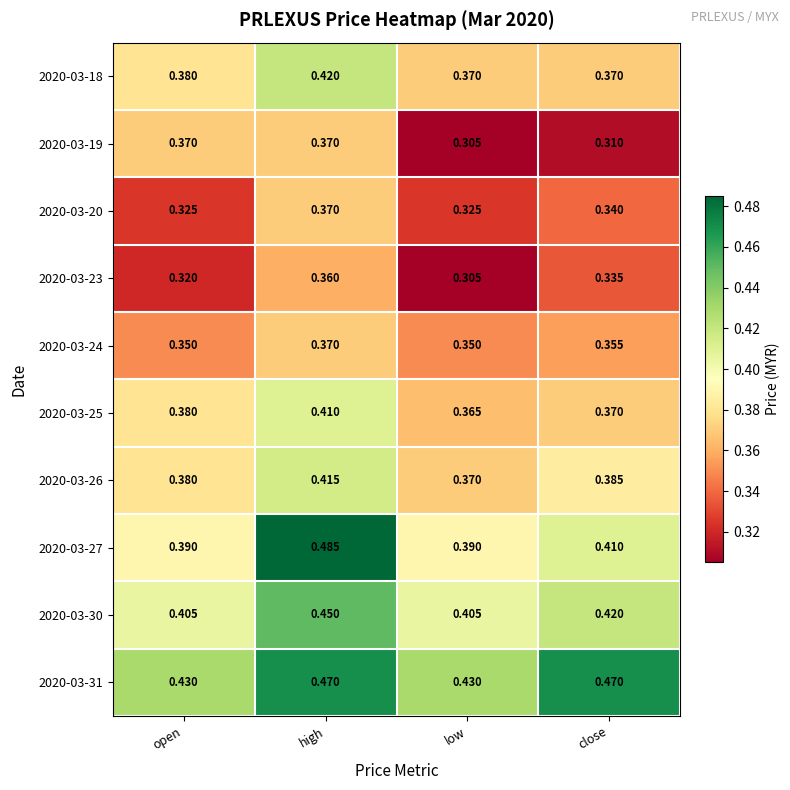

At which category is the sum across all series the highest?

high